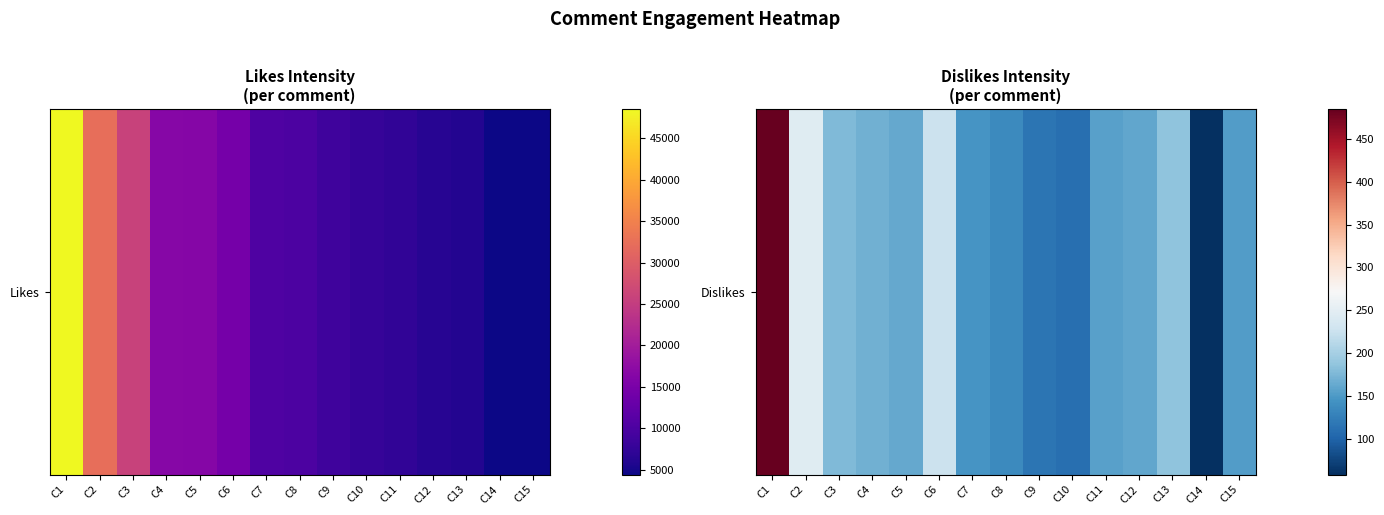

What is the sum of the values at C9 and C4?

284